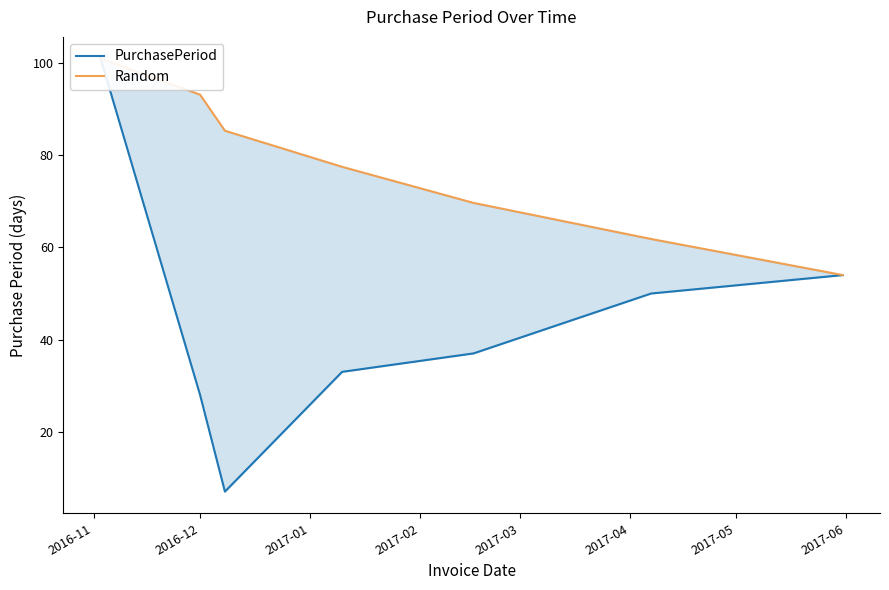

What position from the right is 2017-04?

2